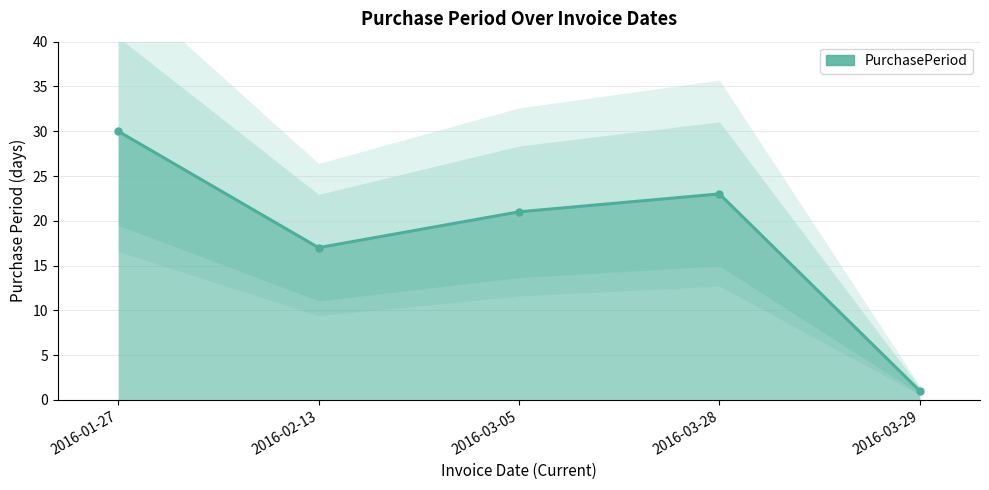

Reading right to left, what are all the values shown in this chart?

2016-03-29=1	2016-03-28=23	2016-03-05=21	2016-02-13=17	2016-01-27=30